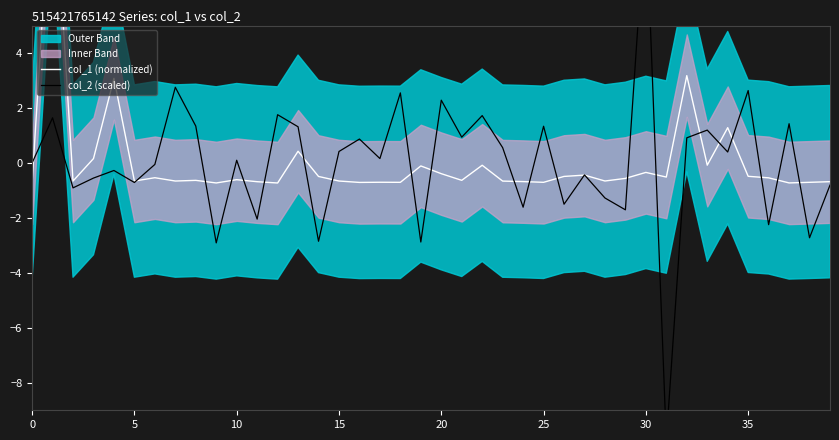

How many times do col_2 (scaled) and col_1 (normalized) cross each other?

23